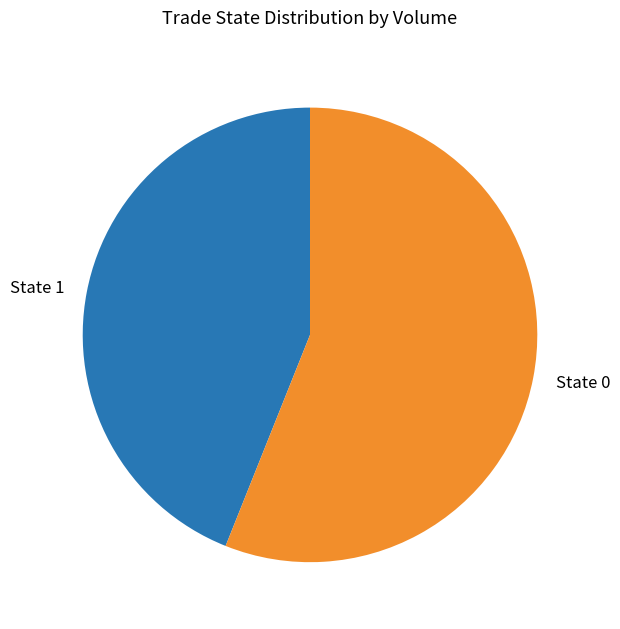

Combined, do State 1 and State 0 account for over 50%?

Yes